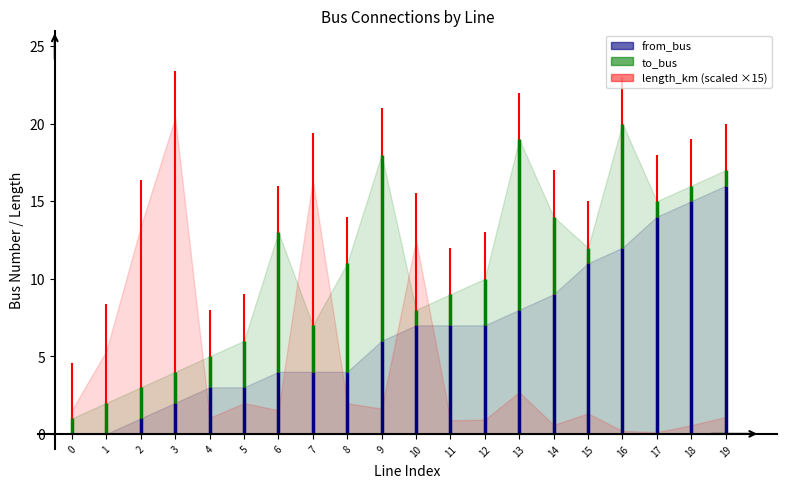

Does the chart have visible grid lines?

No